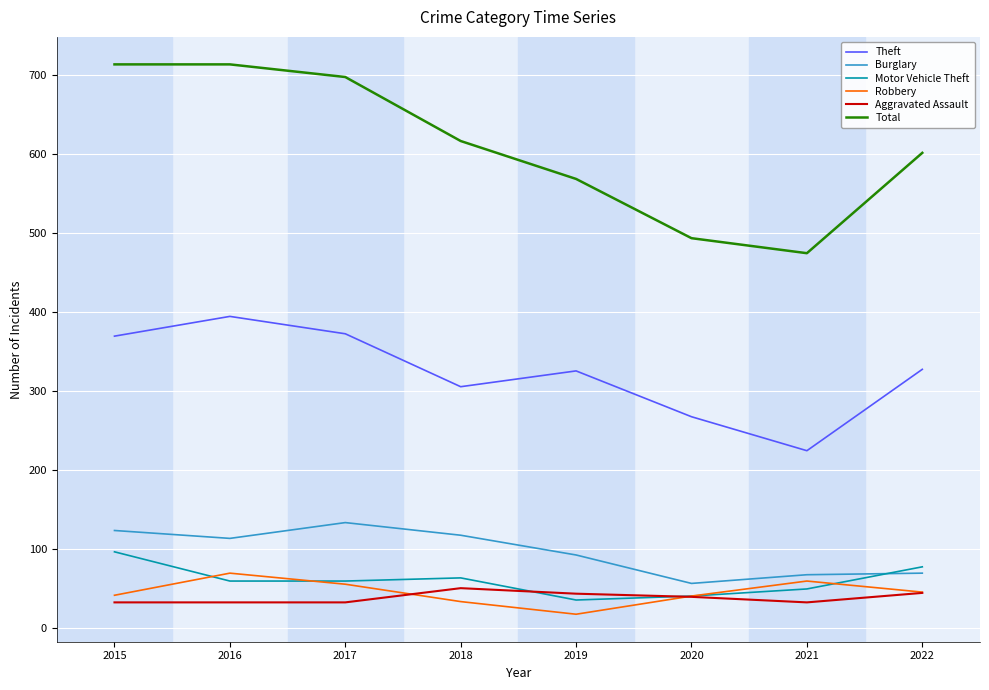

What is the minimum value for Robbery?

17